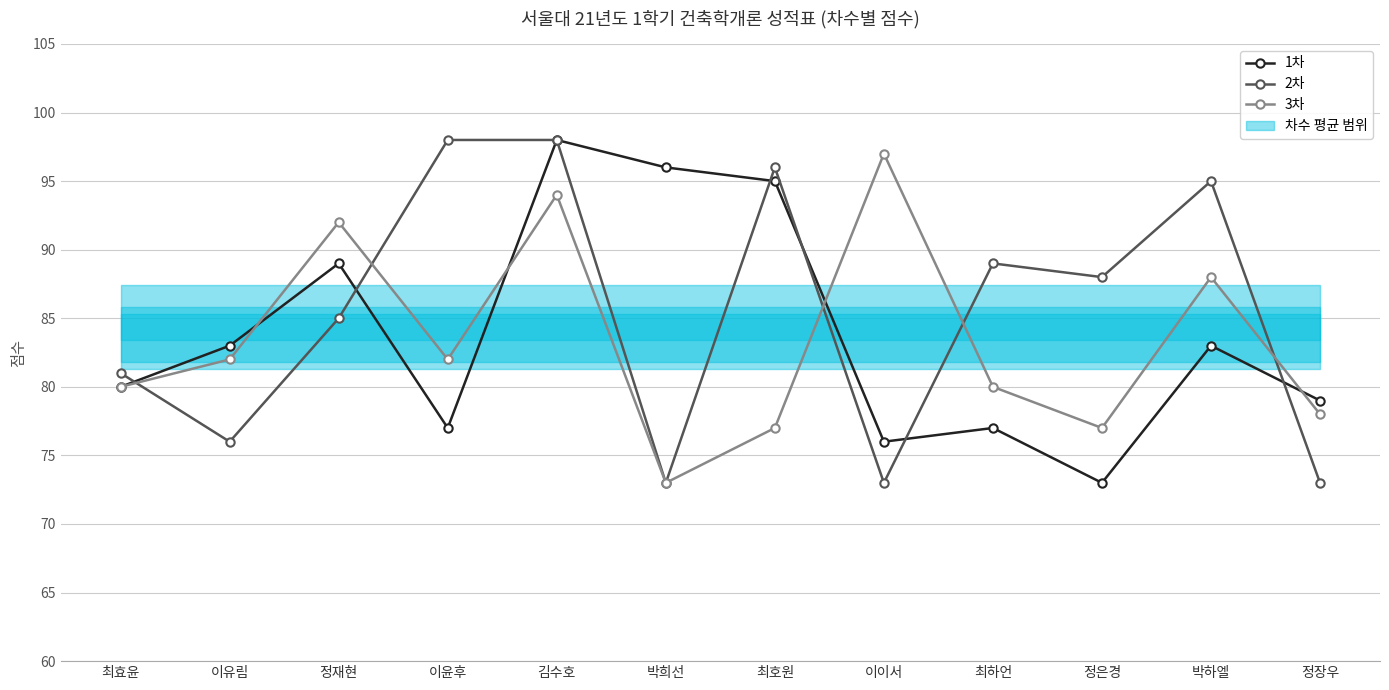

What is the label of the 9th point from the right?

이윤후